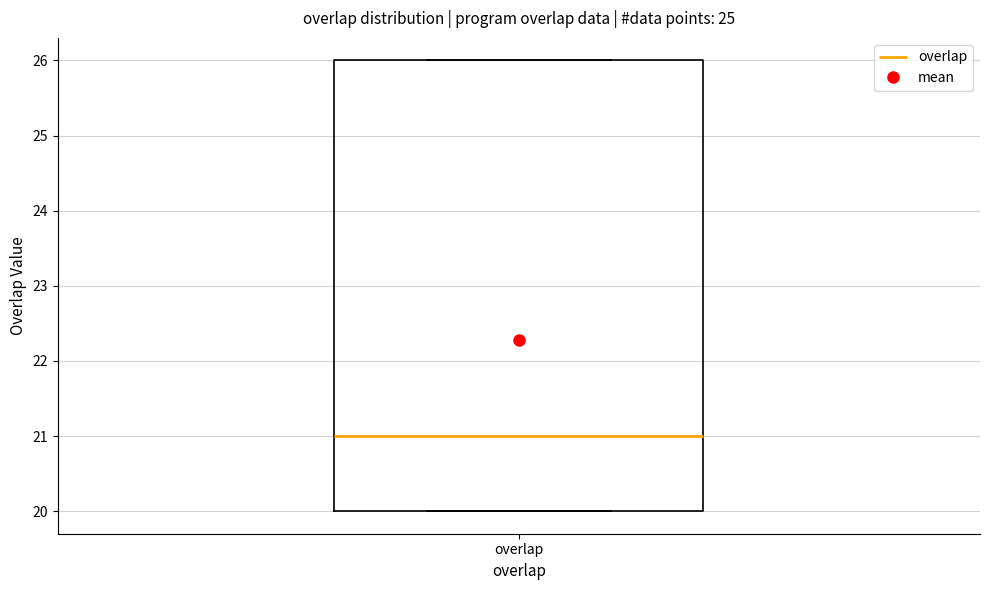

Where is the lower edge of the box for overlap on the y-axis? The values are not printed on the chart, so give them approximately, as read against the axis.

20